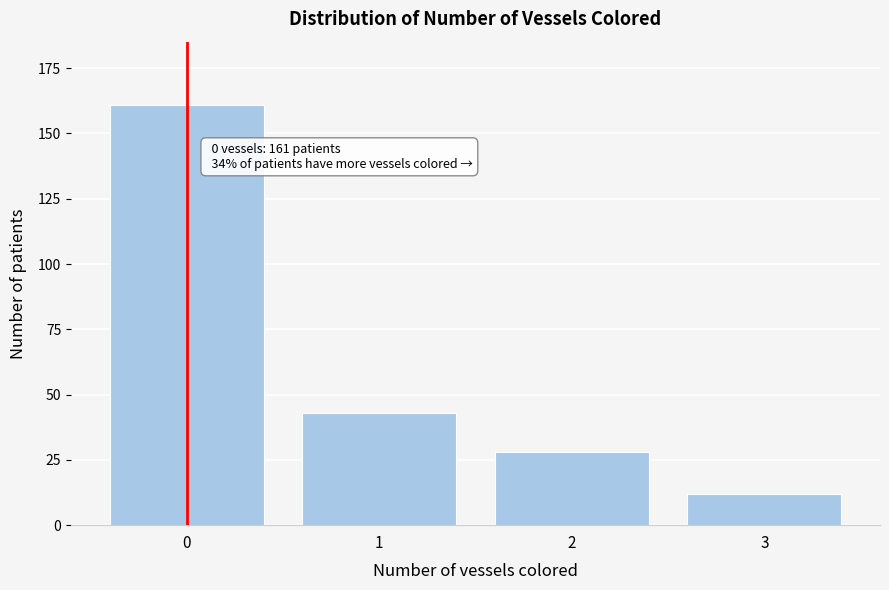

Reading left to right, transcribe all the data shown in this chart.

0=161	1=43	2=28	3=12